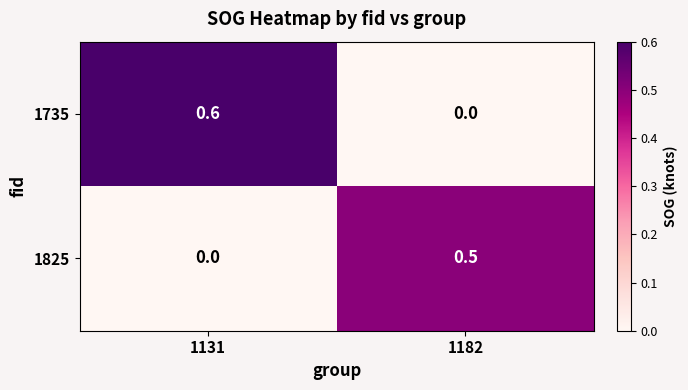

The value of 1735 at 1182 is 0.0. True or false?

True